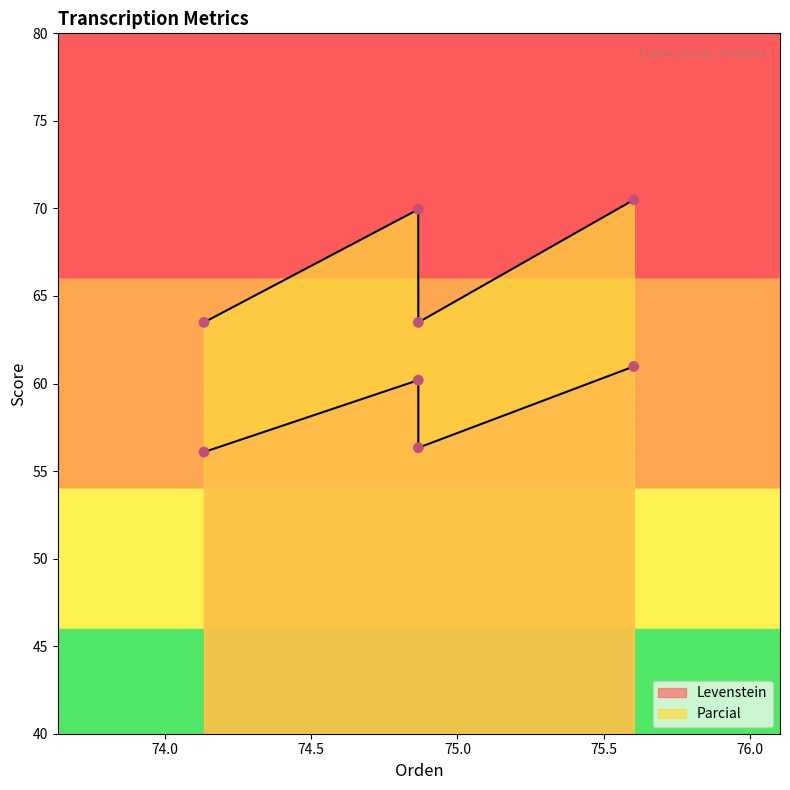

Which series contains the lowest Y value?

Levenstein